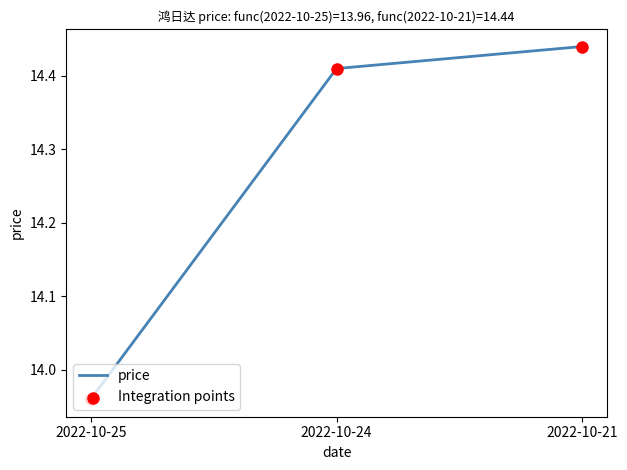

Which has a higher value, 2022-10-21 or 2022-10-25?

2022-10-21